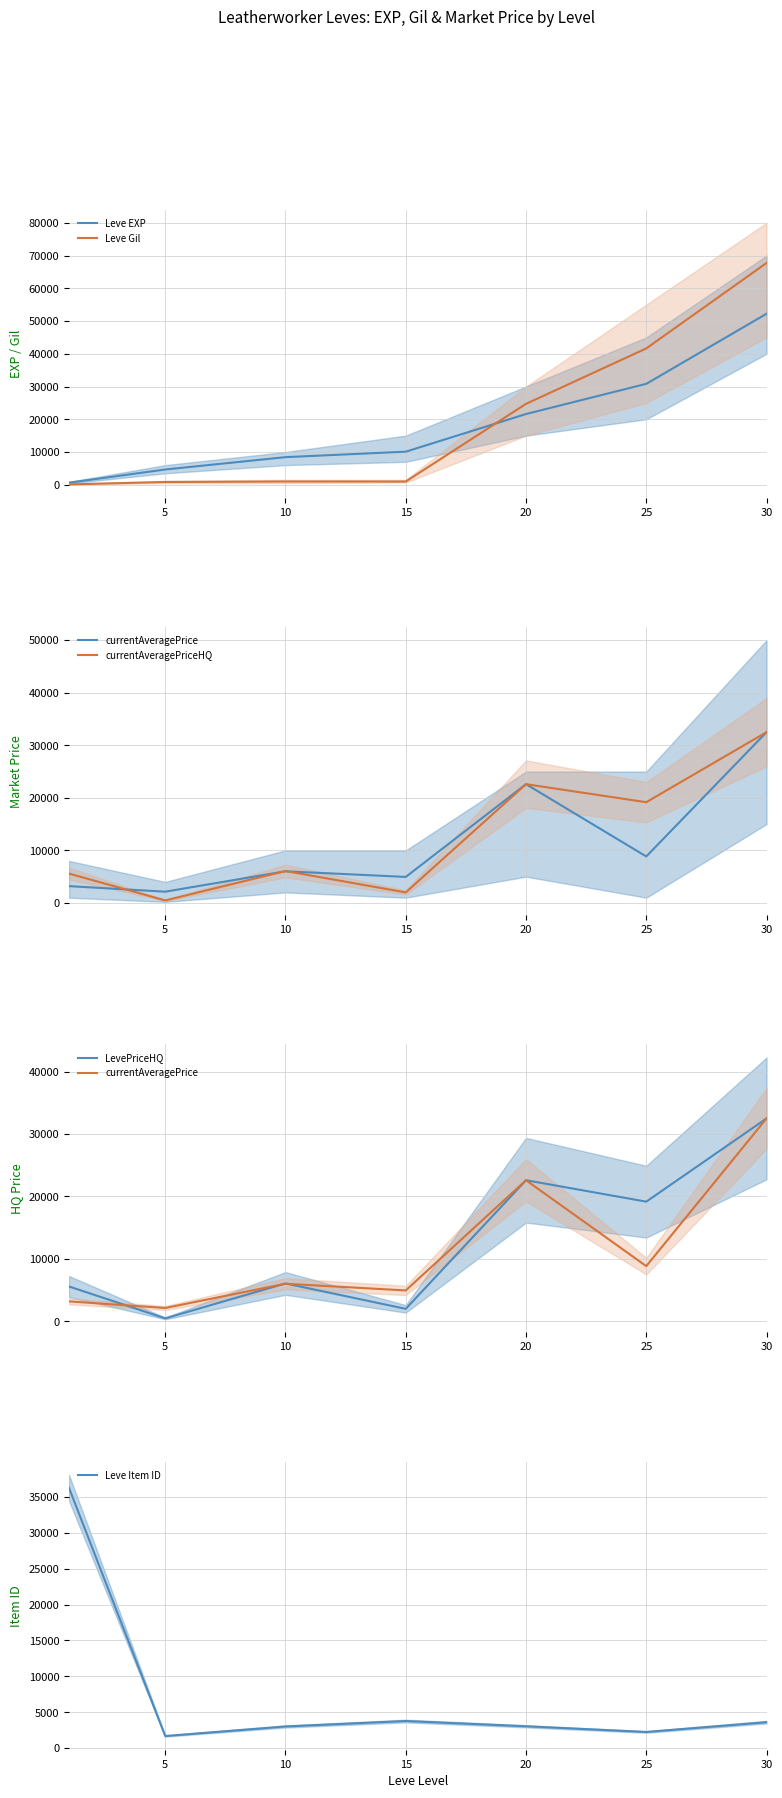

At which category does currentAveragePrice reach its first local valley?

5